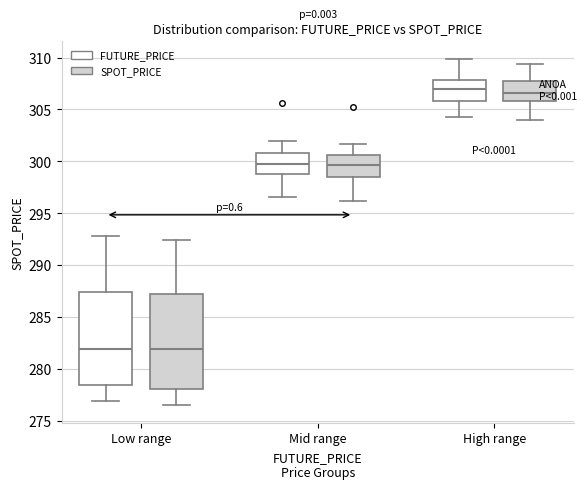

Where does the lower whisker of the box for Mid range (FUTURE_PRICE) end on the y-axis? The values are not printed on the chart, so give them approximately, as read against the axis.

296.5